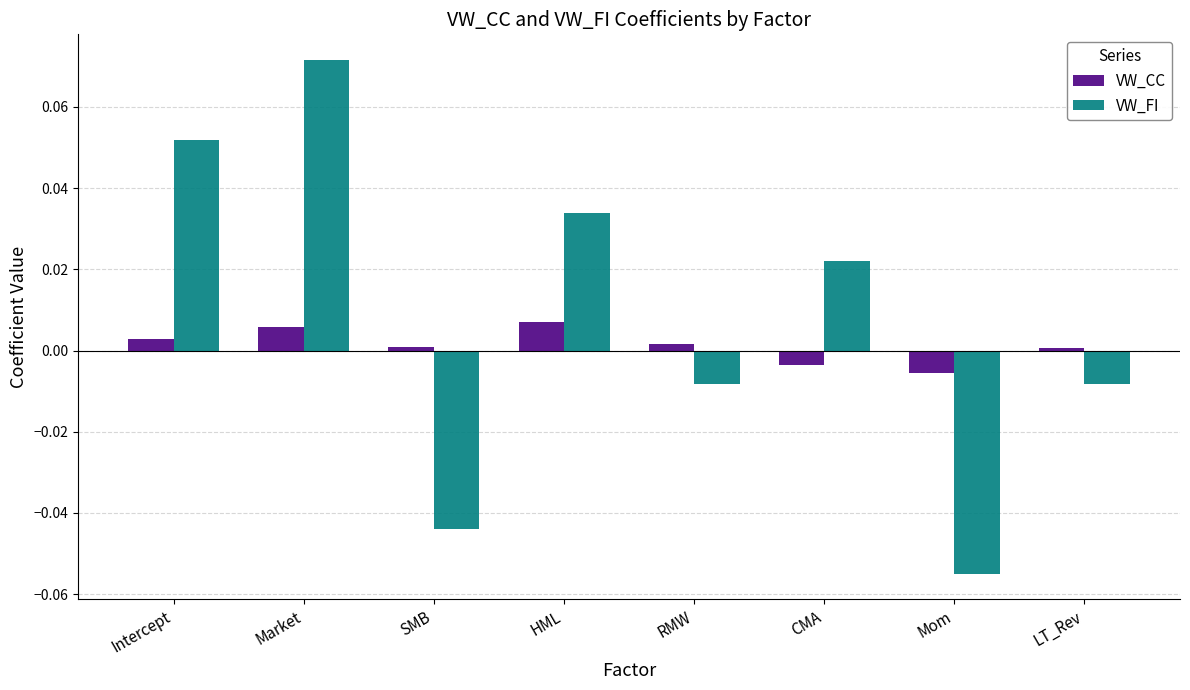

List the series in order of their overall mean, lowest first.

VW_CC, VW_FI